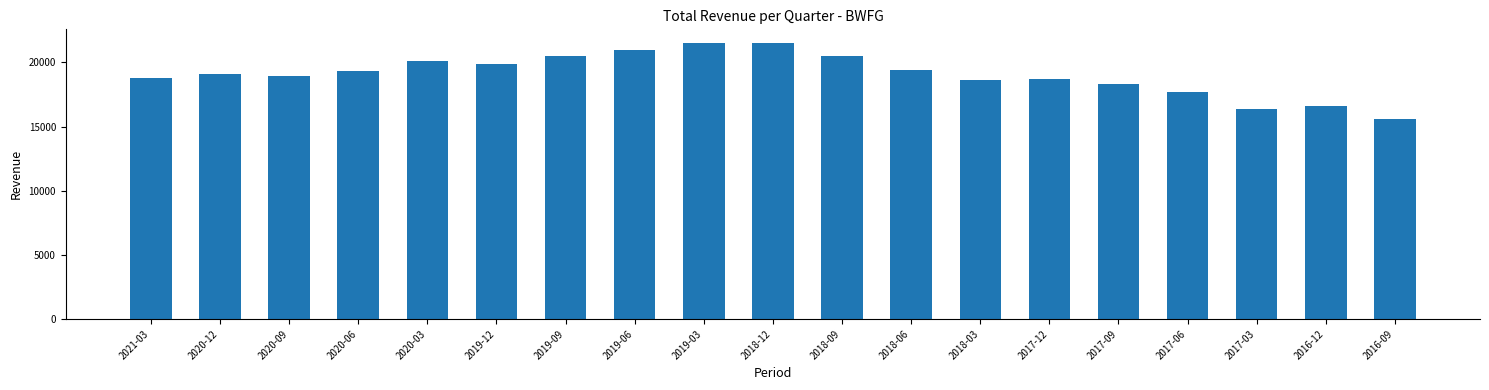

Does the chart contain any negative values?

No